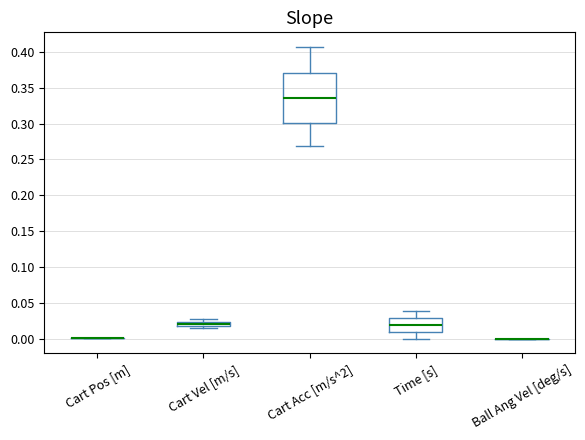

Which box is the tallest, from its lower edge to its upper edge?

Cart Acc [m/s^2]